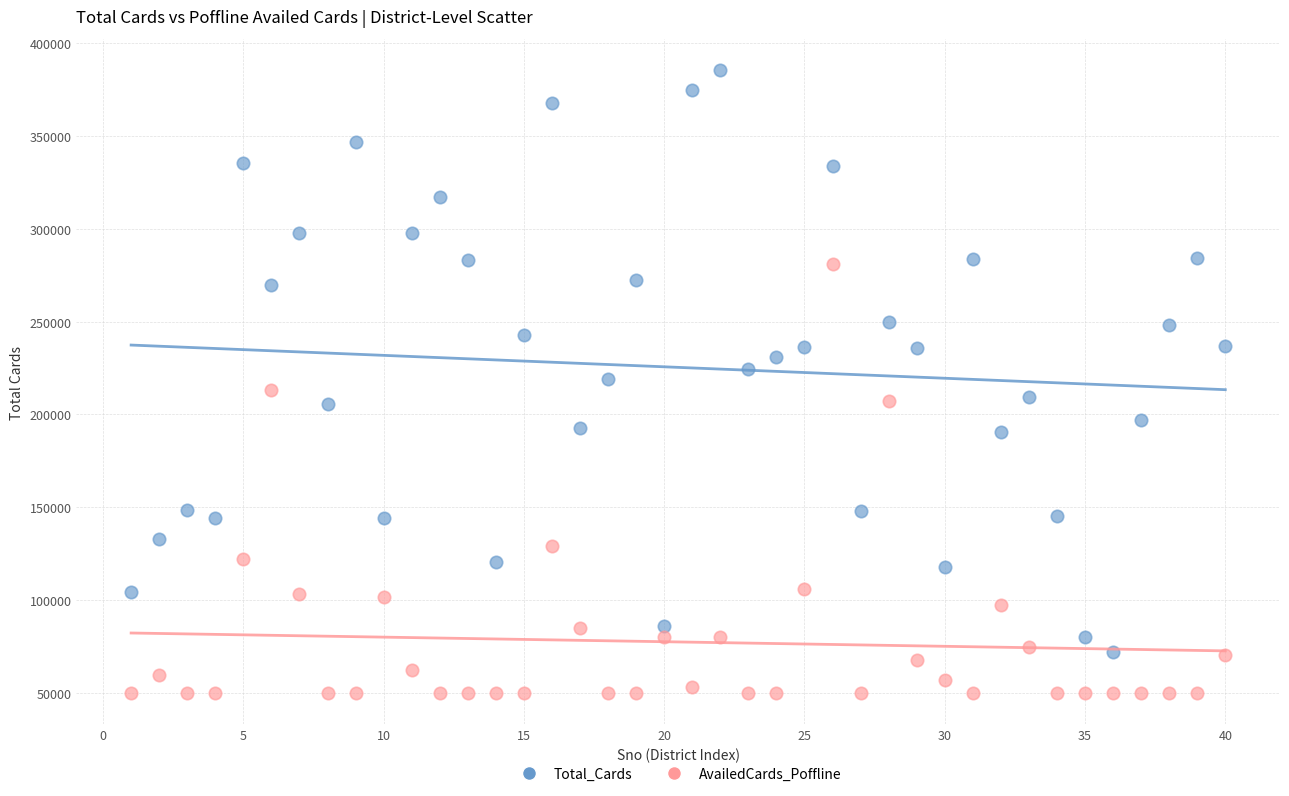

Across all data points, what is the range of Y values (max minus min)?

335476